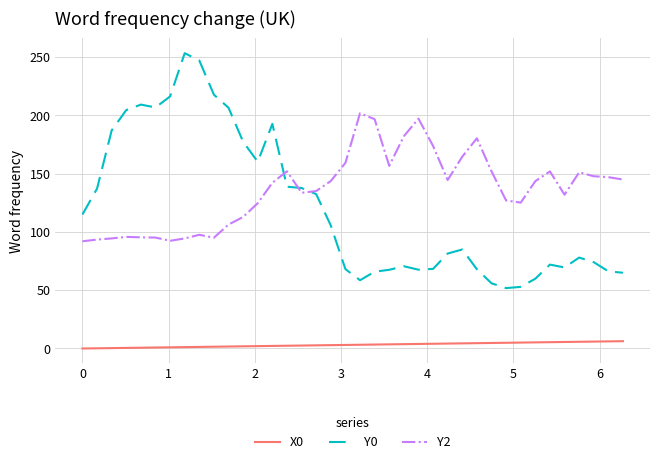

Which series has the largest total across all categories?

Y2